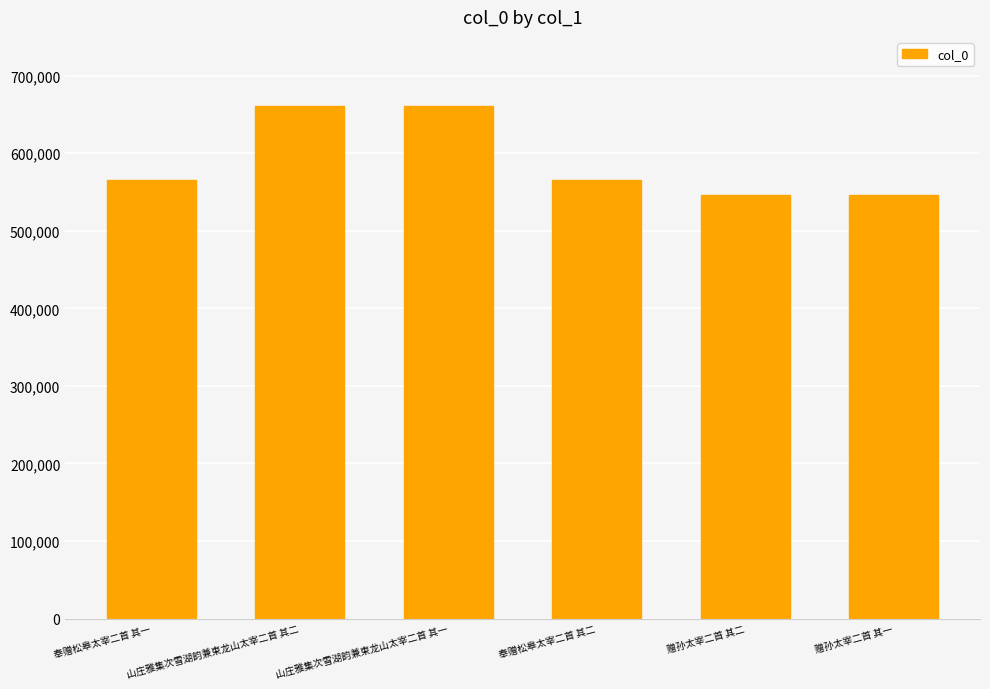

What is the average value?

590311